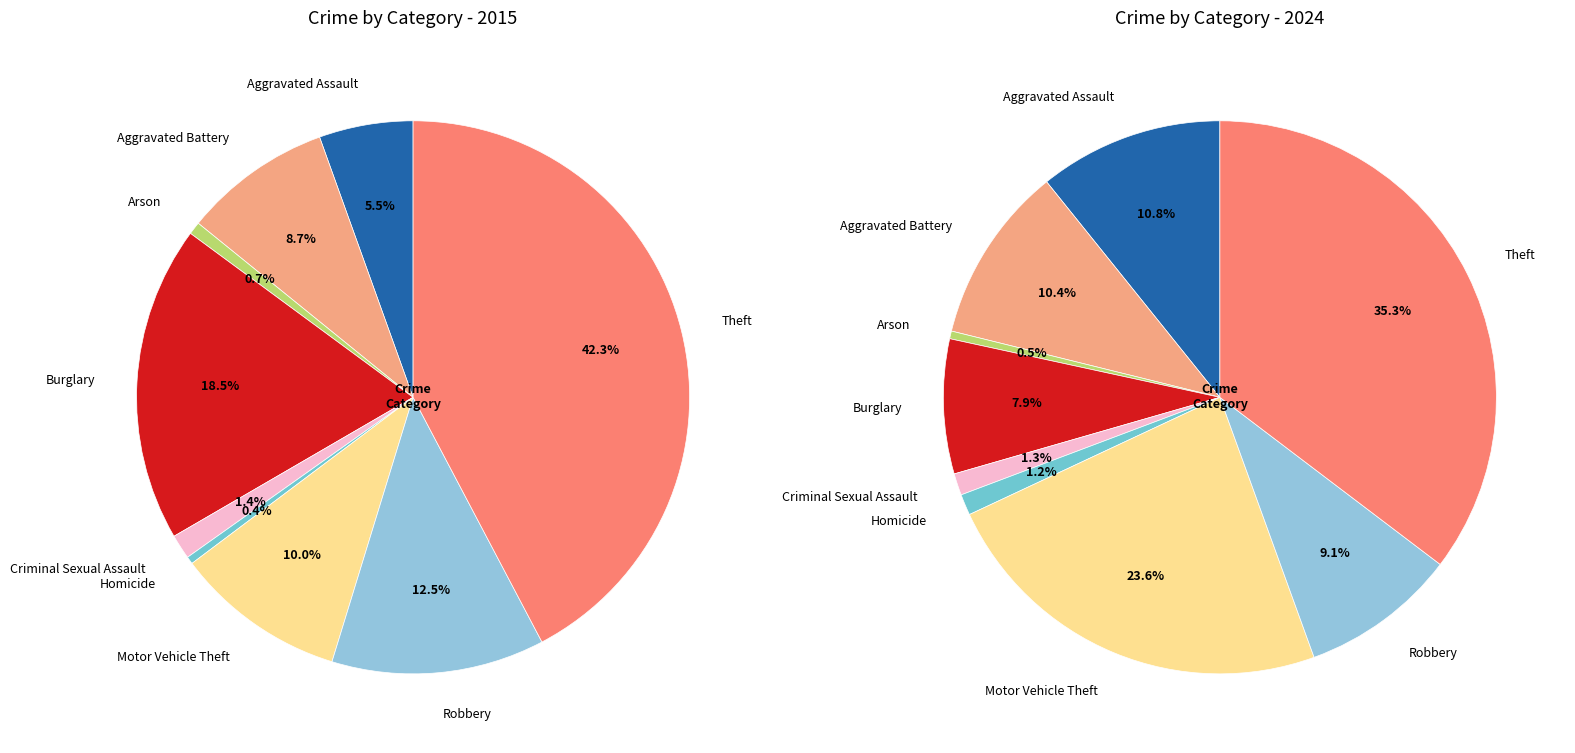

Rank the series at 3 from lowest to highest value.

values_2024, values_2015